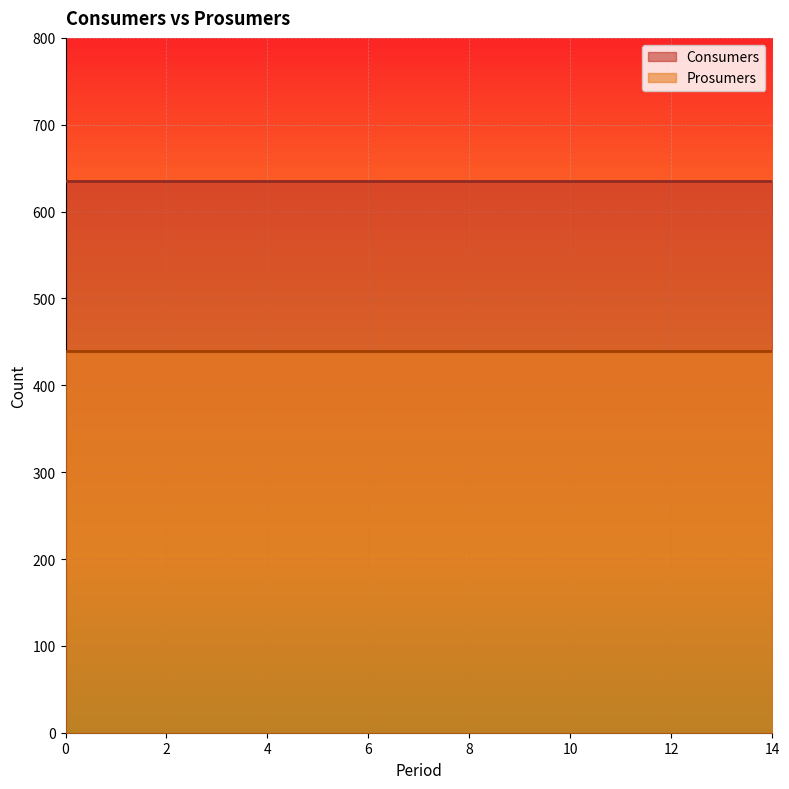

Is the value of Consumers at 14 greater than the value of Prosumers at 11?

Yes